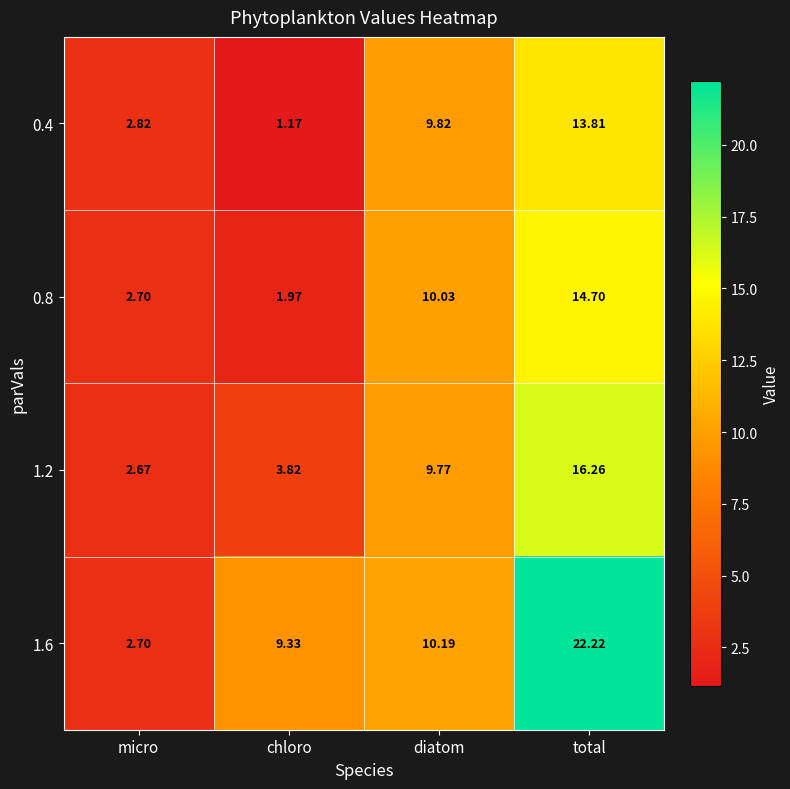

At which label does 0.8 first exceed 10?

diatom